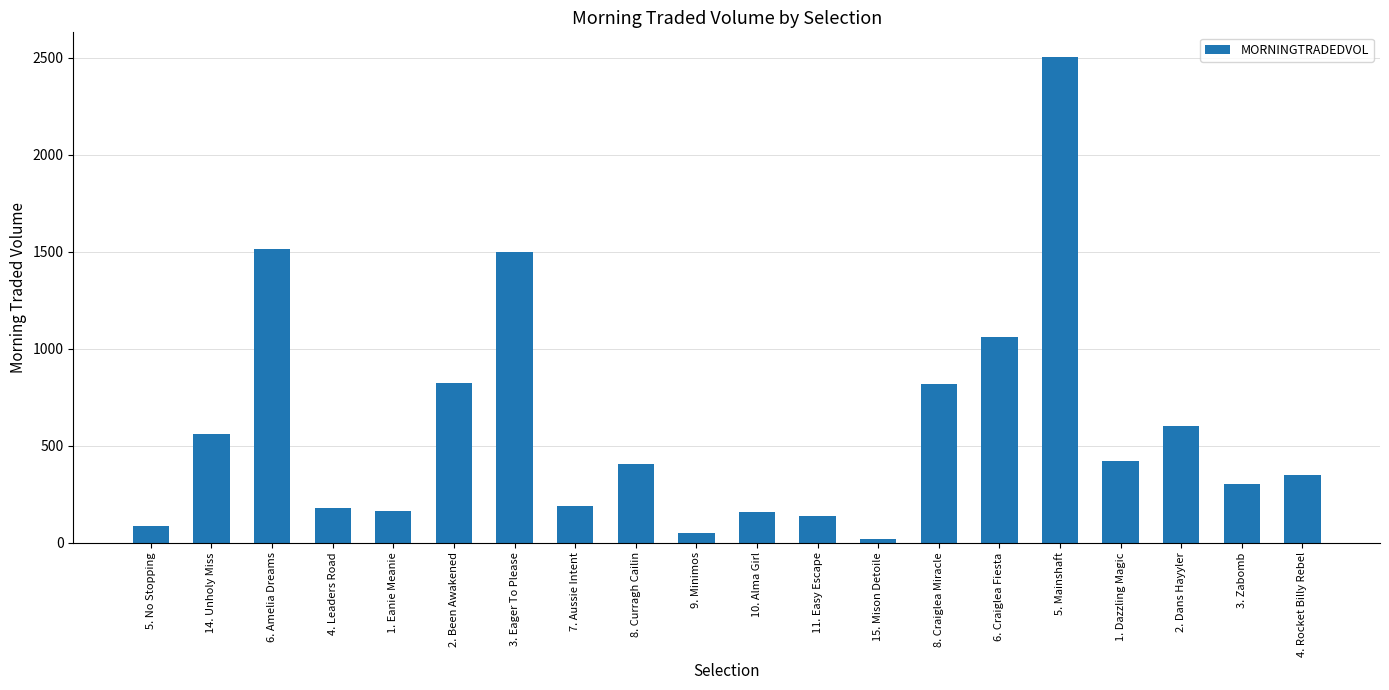

What is the change in value from 14. Unholy Miss to 4. Rocket Billy Rebel?

-212.2